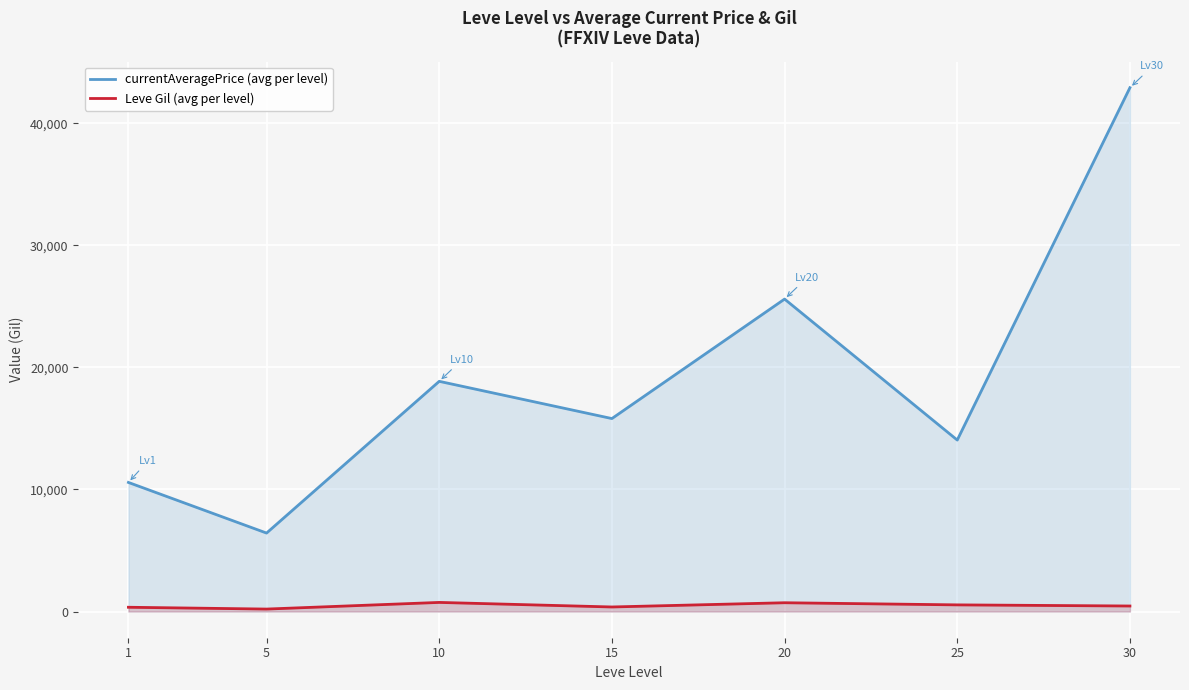

Count the number of data series in this chart.

2